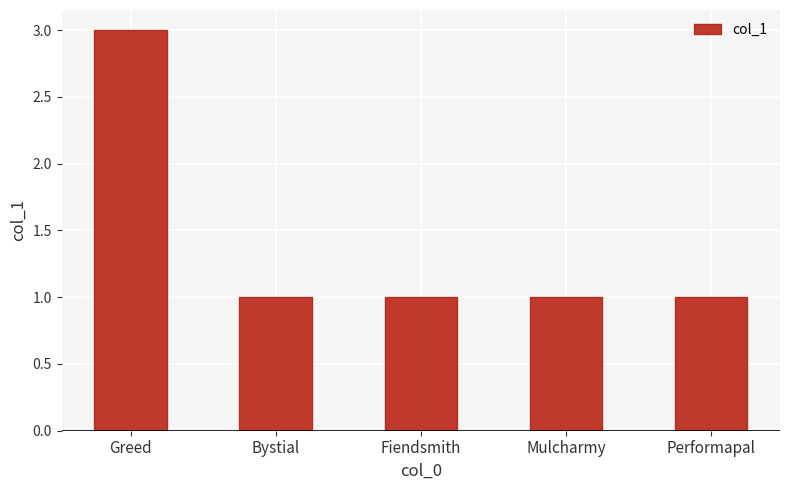

Reading left to right, list all the values displayed in this chart.

Greed=3	Bystial=1	Fiendsmith=1	Mulcharmy=1	Performapal=1